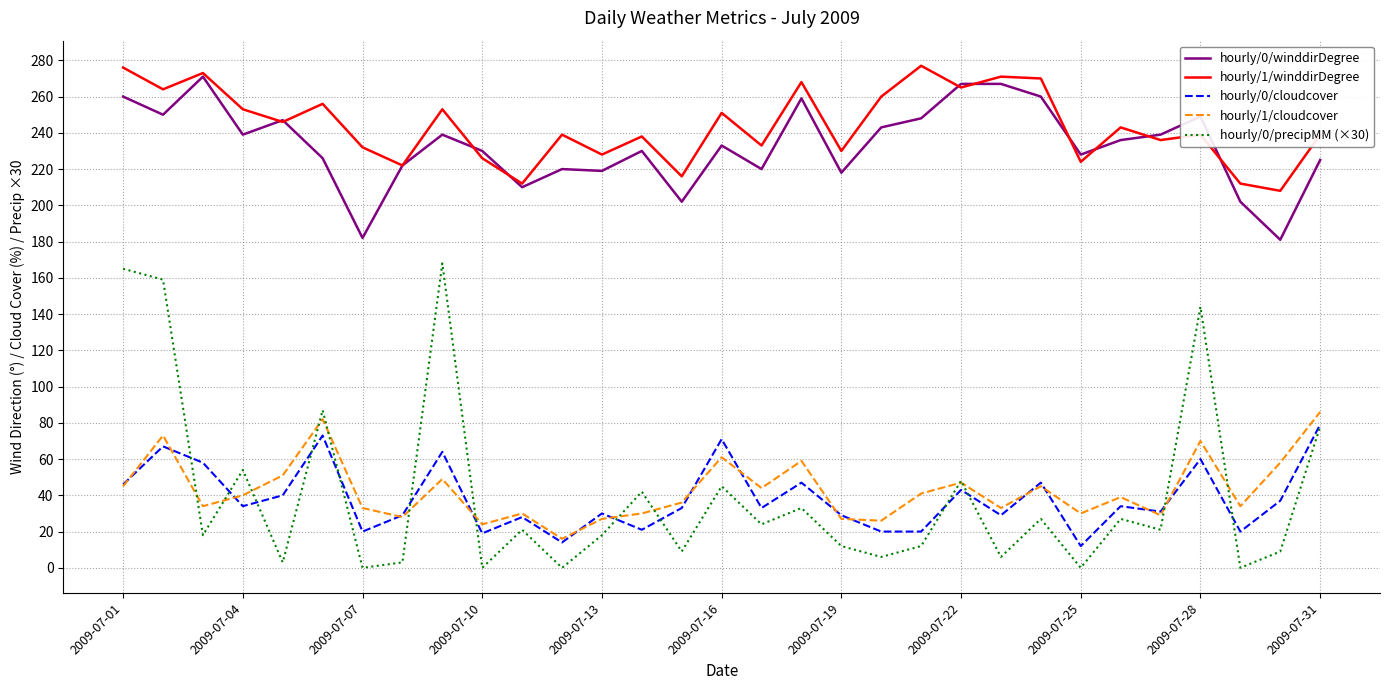

Which series has the largest range (max minus min)?

hourly/0/precipMM (×30)